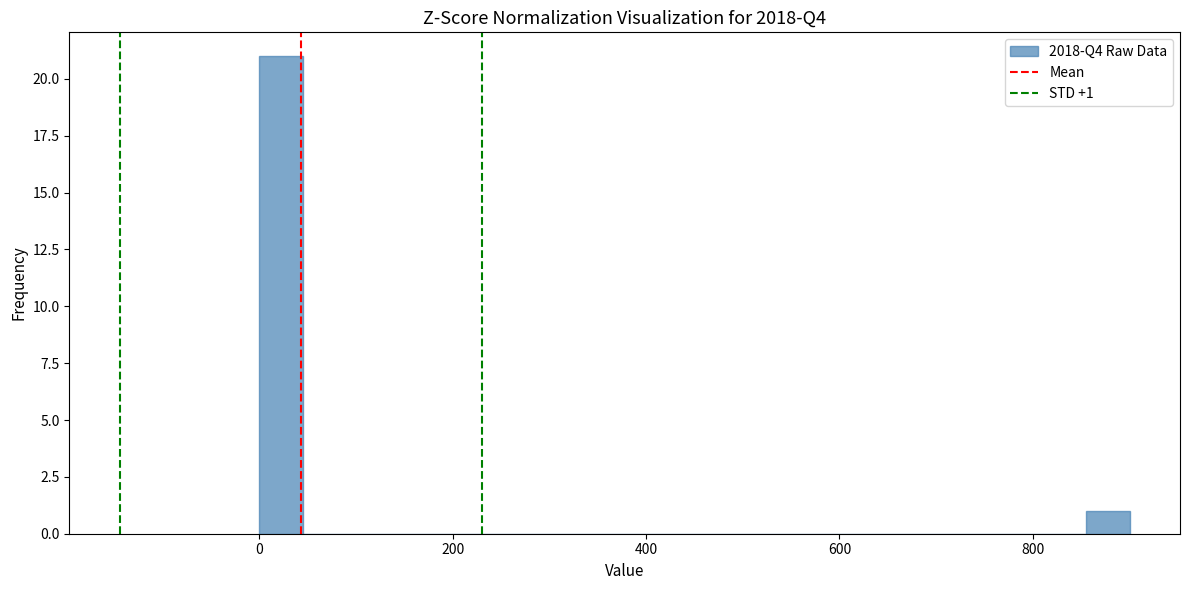

Read against the x-axis, roughly where is the centre of the tallest bar?

20